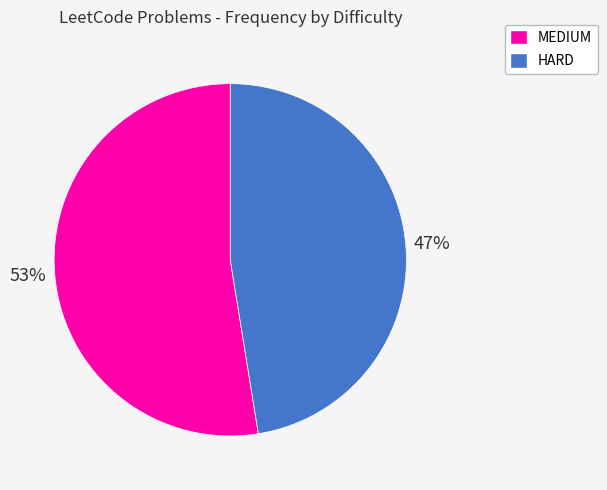

To the nearest percent, what is the combined percentage of MEDIUM and HARD?

100%